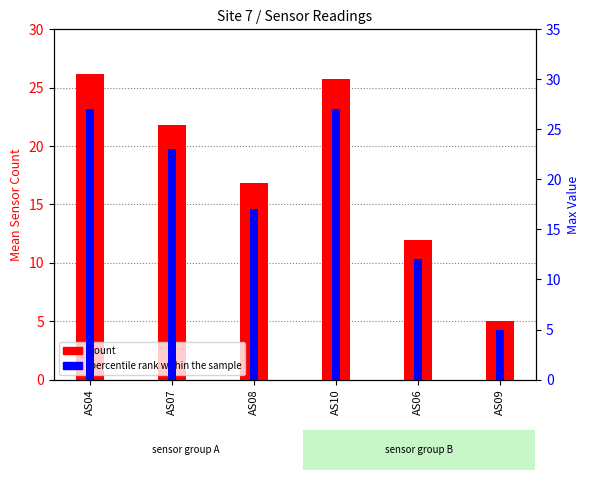

What is the lowest value of the percentile rank within the sample series?

5.0